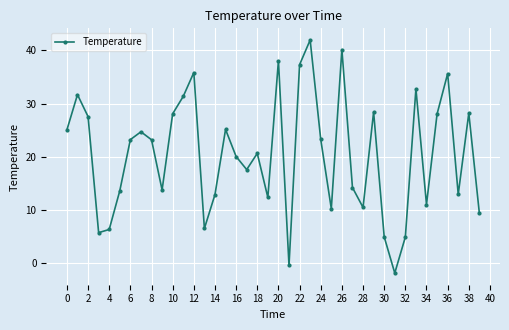

How many points are higher than both their immediate neighbors (excluding endpoints)?

12